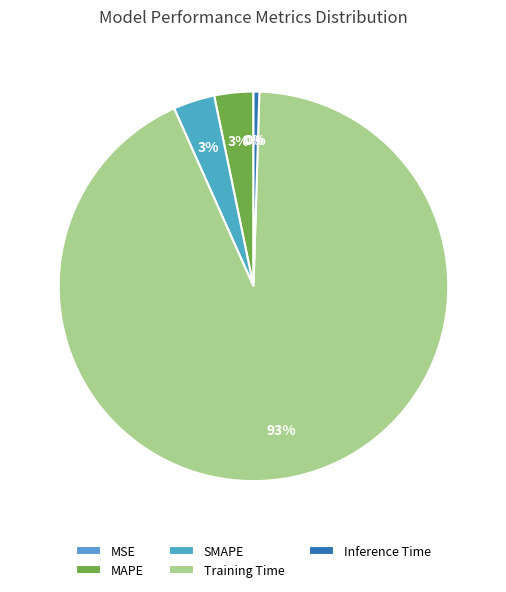

How many slices are in this pie chart?

5